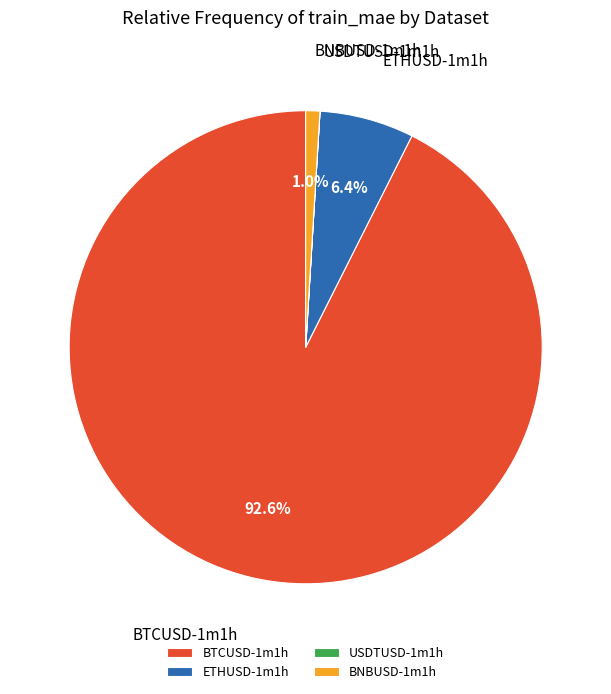

Which category has the biggest portion of the pie?

BTCUSD-1m1h